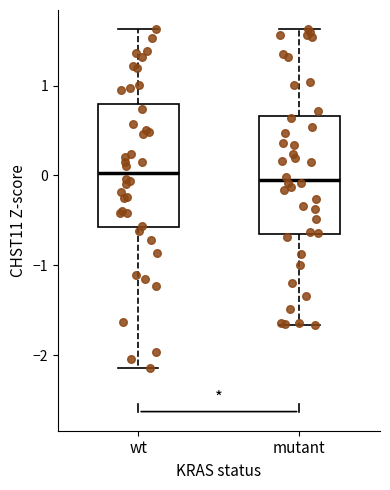

Reading left to right, read every box against the y-axis: the position of its median line, the range the box covers, and the ends of its whiskers. The values are not printed on the chart, so give them approximately, as read against the axis.

wt: median 0.0, box -0.6 to 0.8, whiskers -2.1 to 1.6
mutant: median -0.1, box -0.6 to 0.7, whiskers -1.7 to 1.6